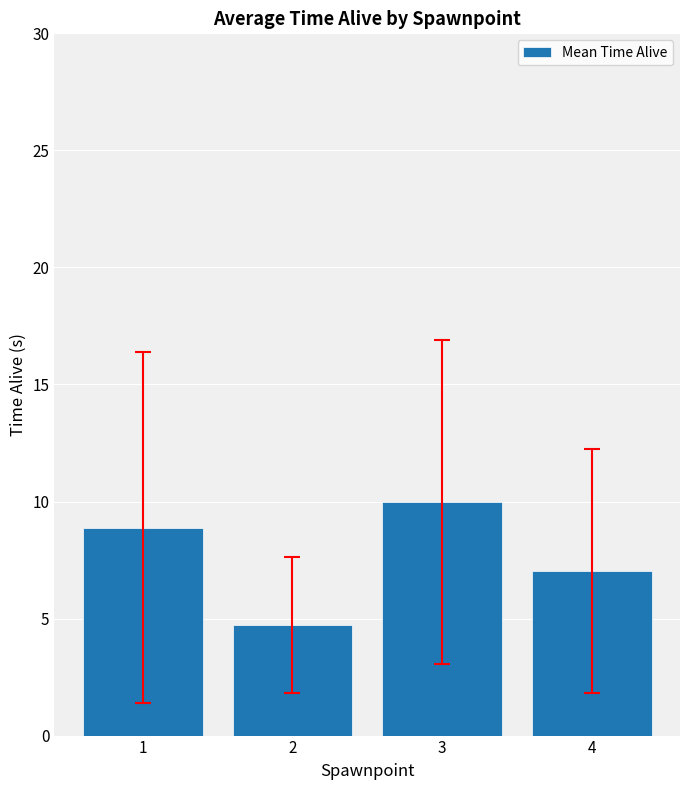

Reading left to right, transcribe all the data shown in this chart.

1=8.9	2=4.7	3=10.0	4=7.0